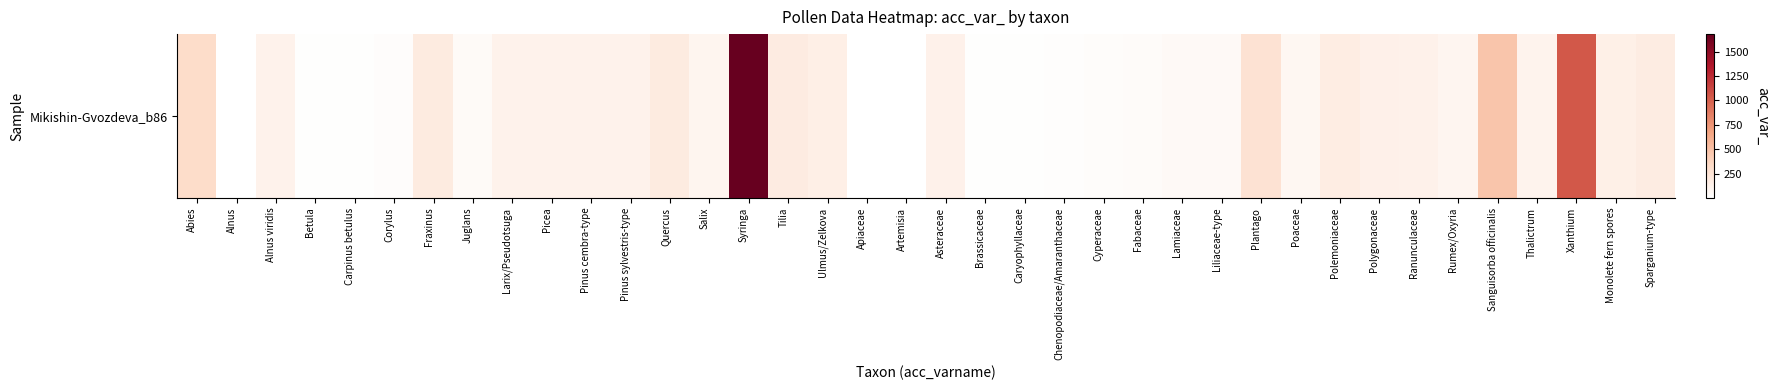

What is the average value?

179